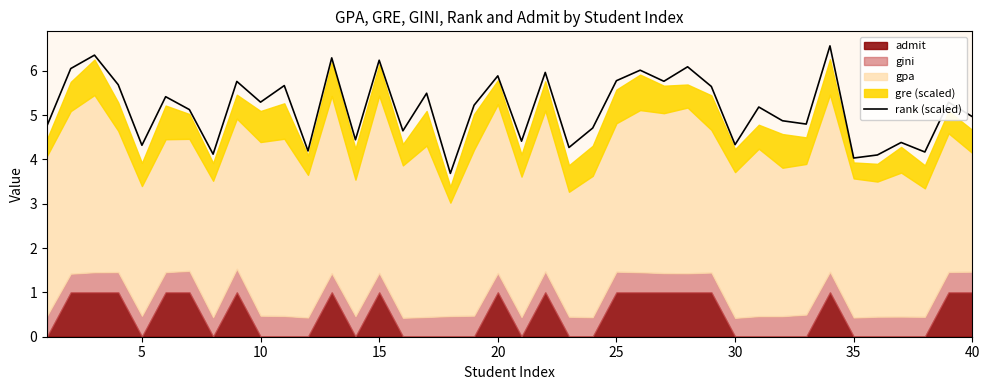

At which label is the value closest to 5?

40